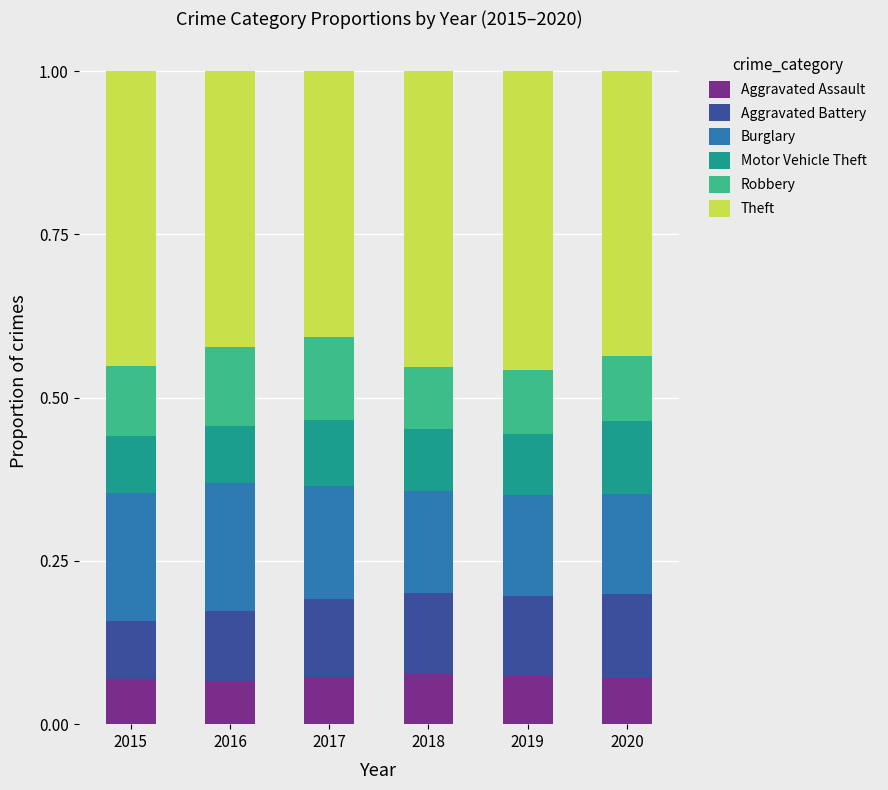

How many Aggravated Assault values are between 0 and 1?

6